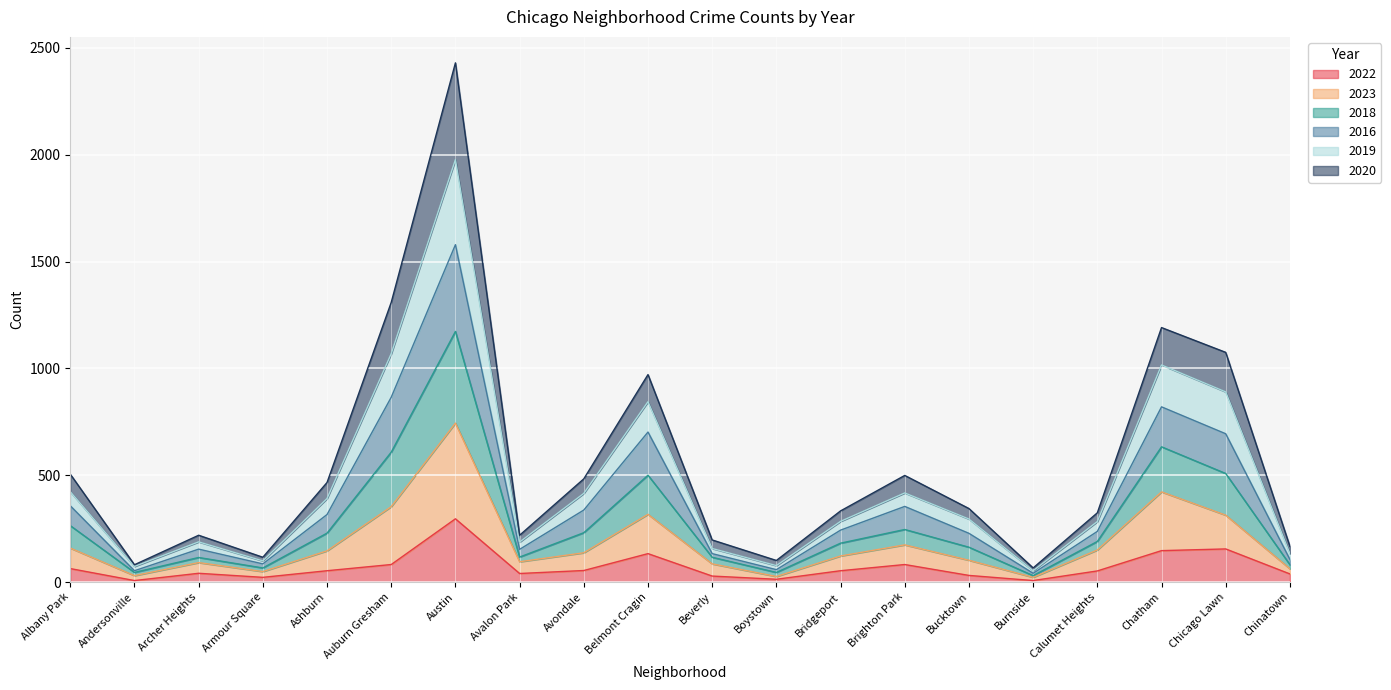

Where does the 2022 series first go above 53?

Albany Park